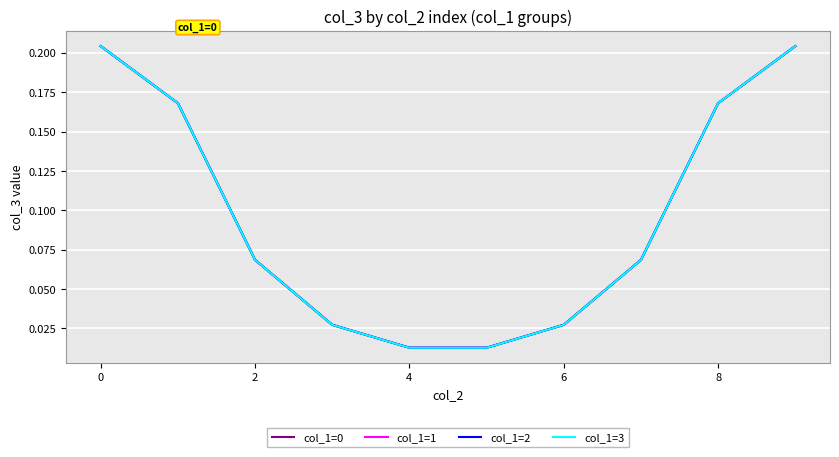

Which series has the largest range (max minus min)?

col_1=3